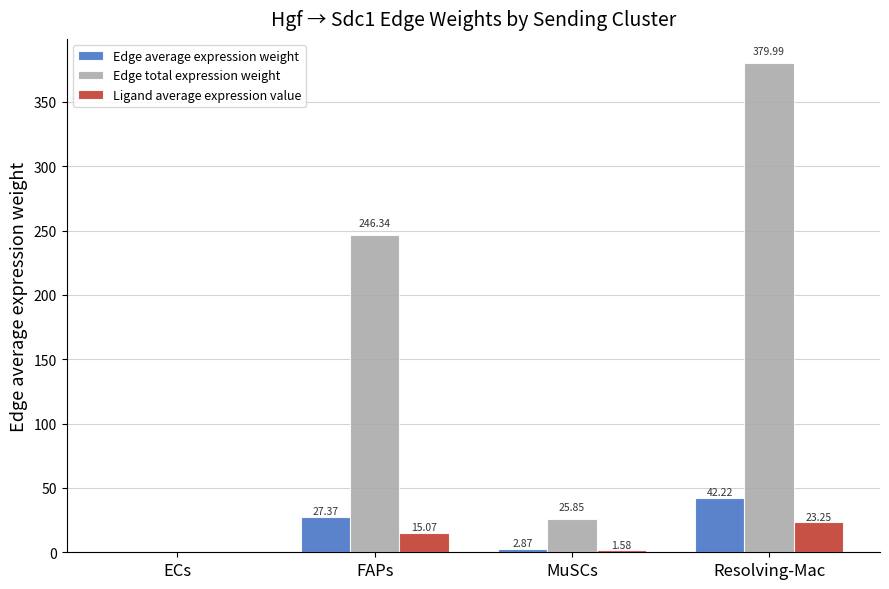

At which label does Edge total expression weight reach its peak?

Resolving-Mac